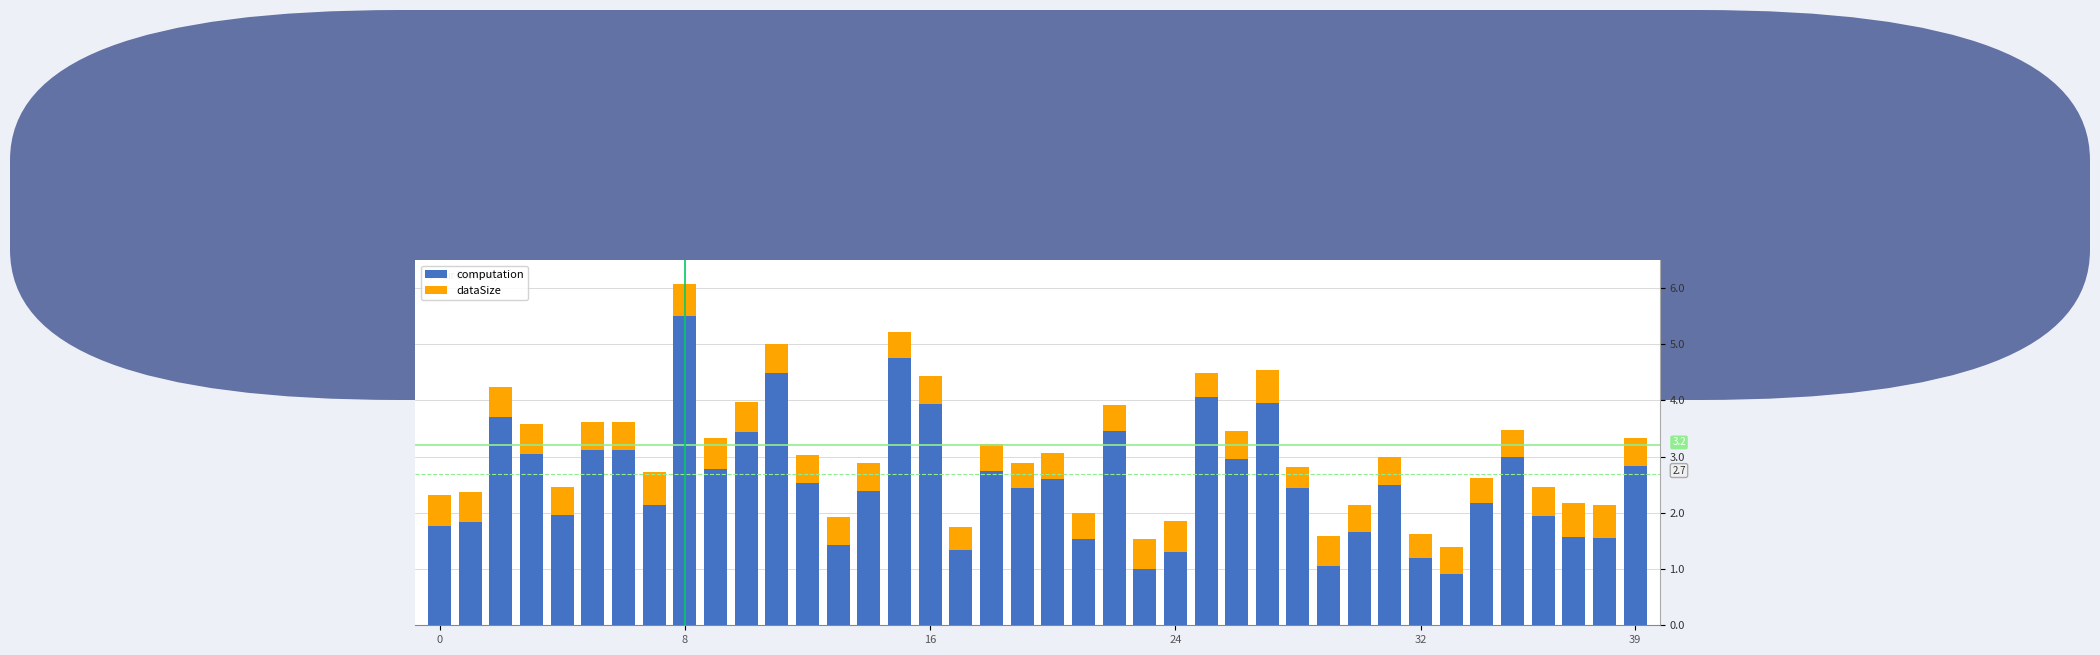

What is the average value of the computation series?

2.6